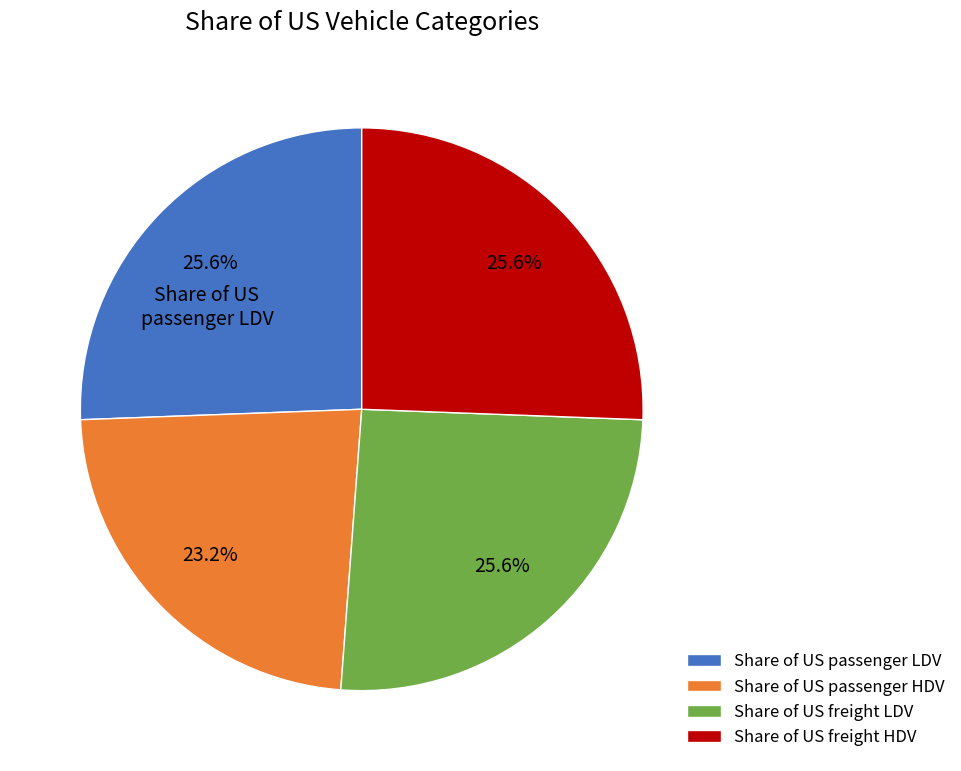

The Share of US freight HDV slice represents 26% of the pie. True or false?

True